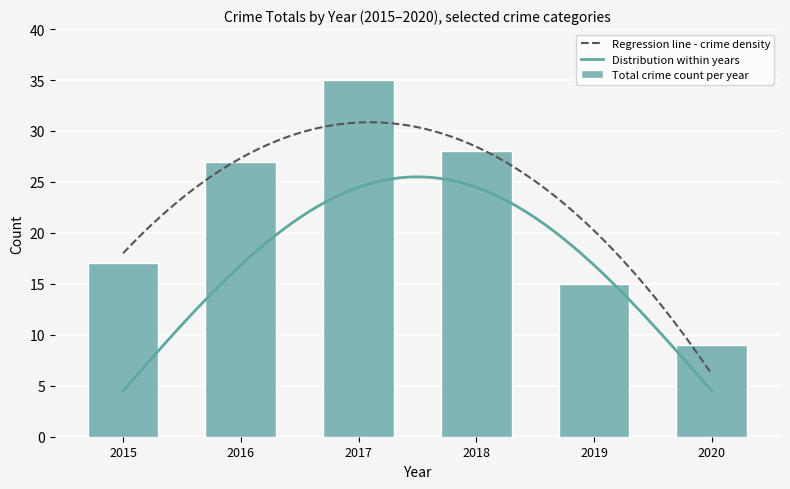

List the labels in order of Total crime count per year value, largest first.

2017, 2018, 2016, 2015, 2019, 2020